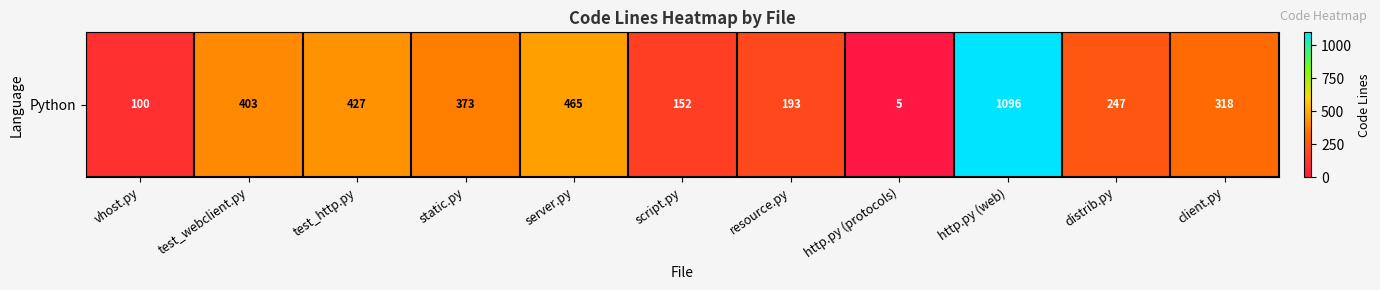

What is the approximate value at static.py, to the nearest 10?

370